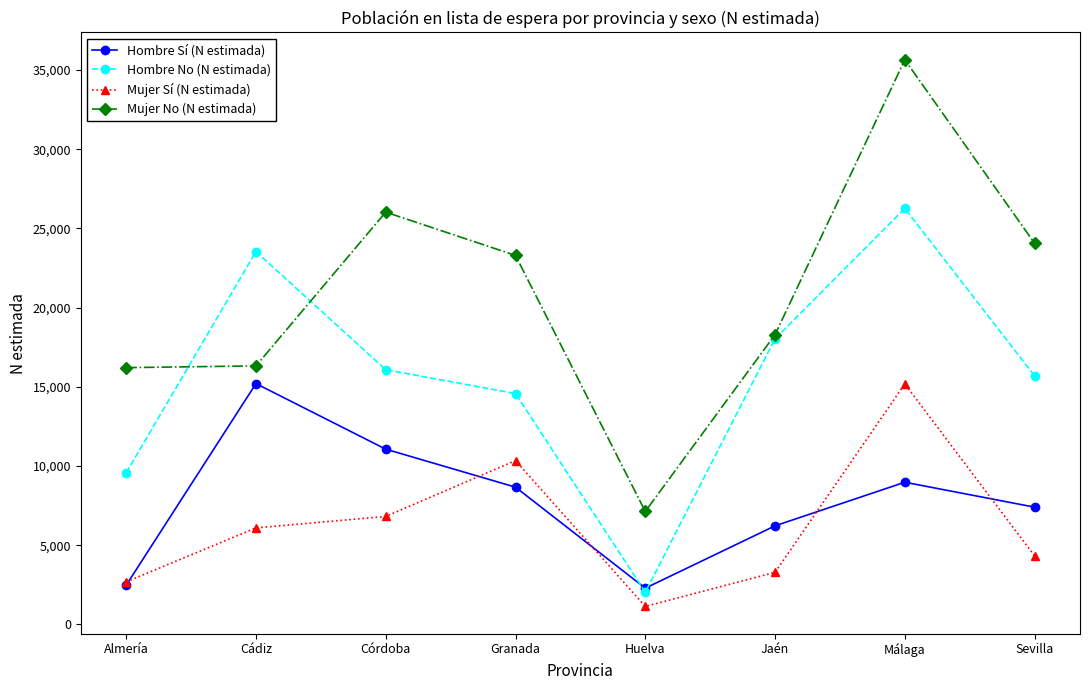

The Hombre Sí (N estimada) series shows 5089 at Málaga. True or false?

False